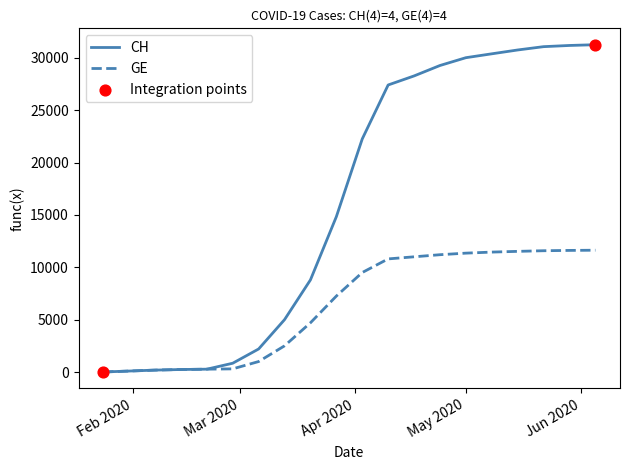

Which series has the widest spread of values?

CH